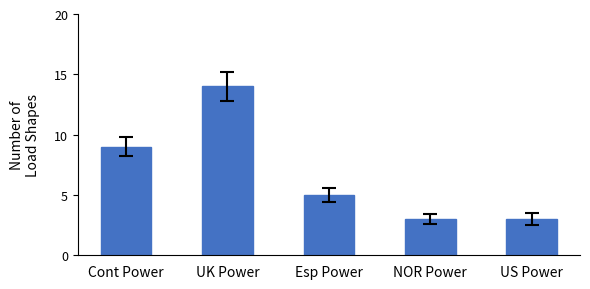

What is the label of the 3rd bar from the left?

Esp Power